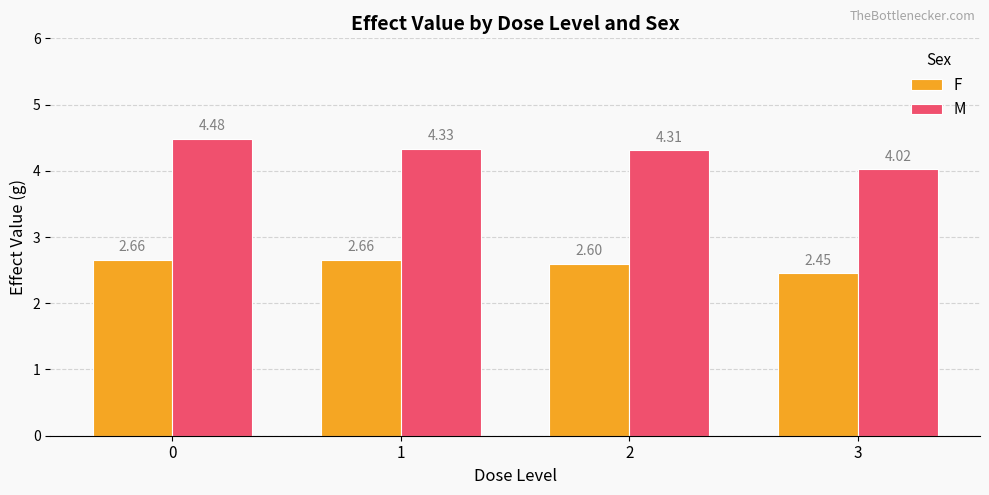

The value of F at 1 is 4.3. True or false?

False